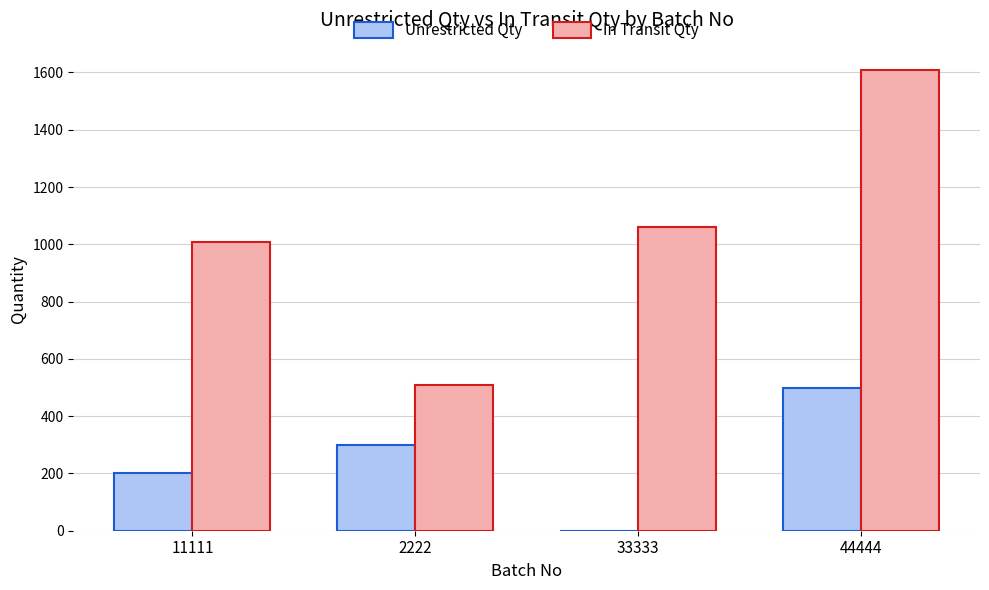

Which series has the largest range (max minus min)?

In Transit Qty